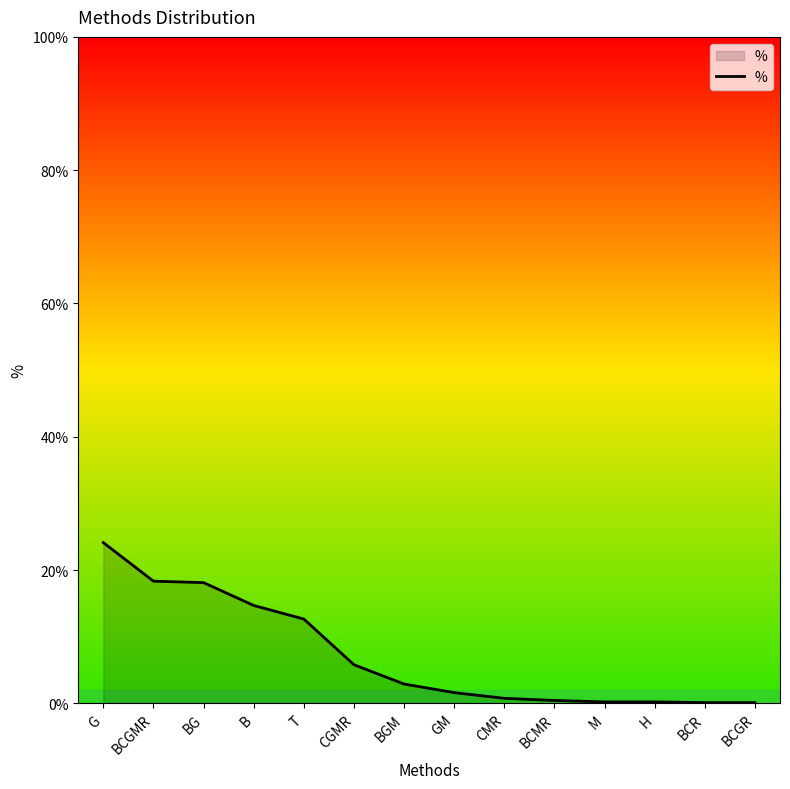

True or false: the data shows 14.7 at B.

True